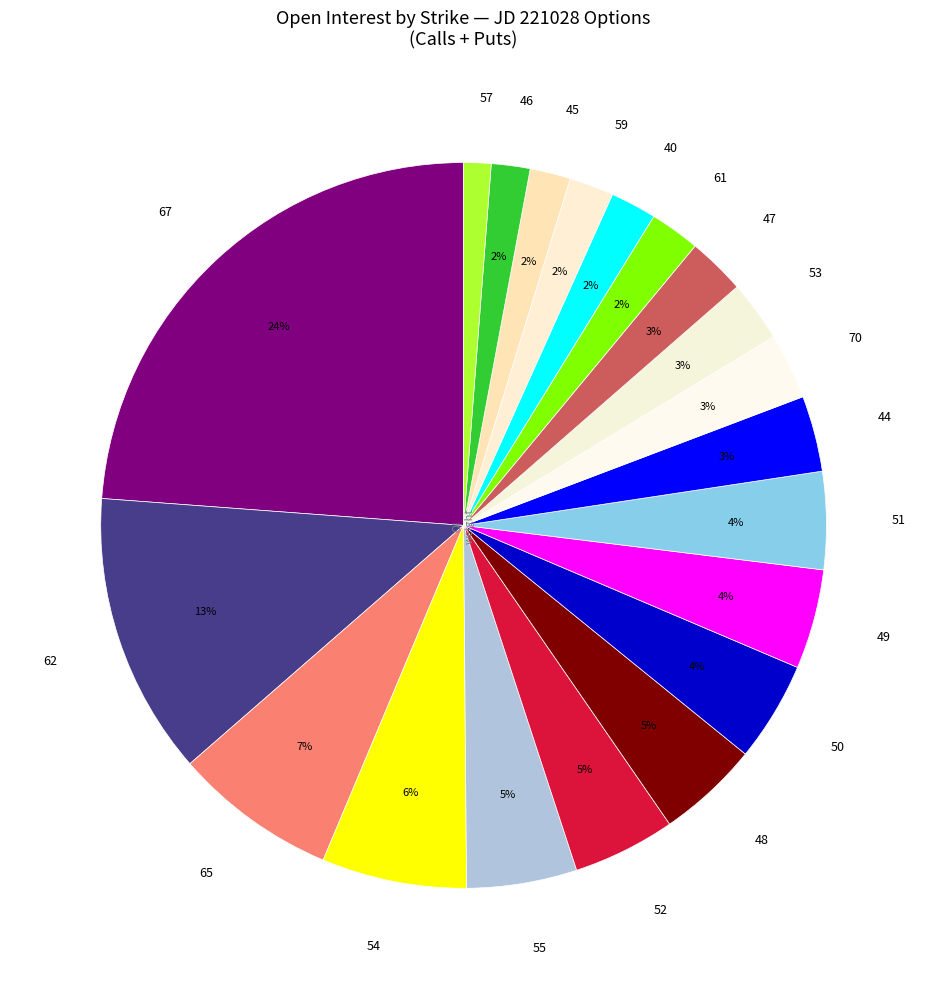

Which category has the smallest portion of the pie?

57